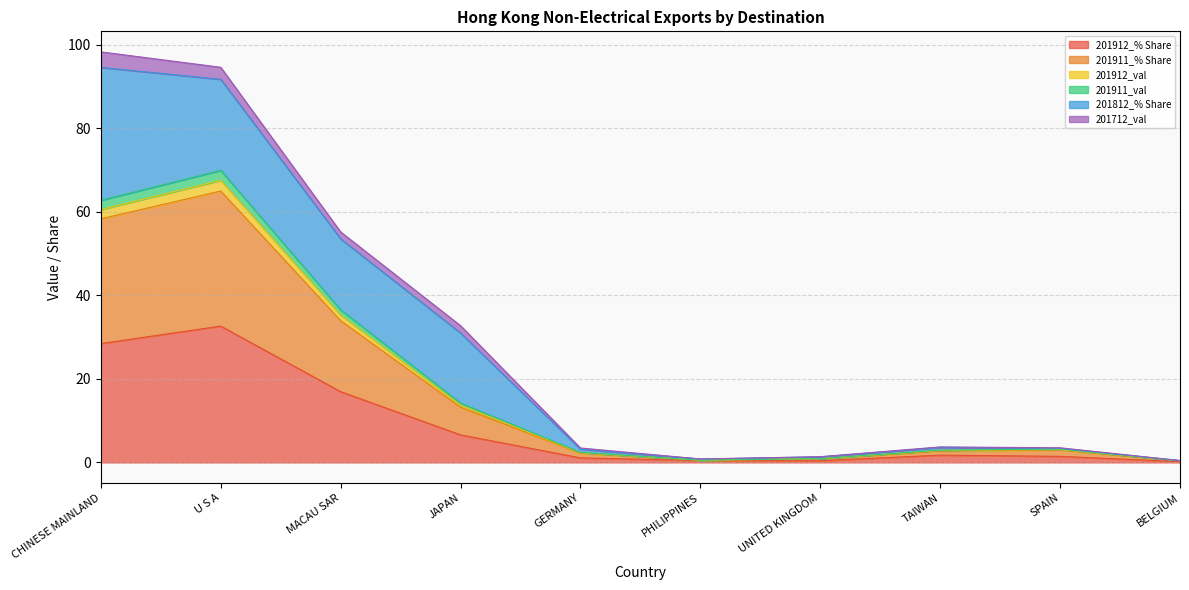

What are all the series names shown in the legend?

201912_% Share, 201911_% Share, 201912_val, 201911_val, 201812_% Share, 201712_val